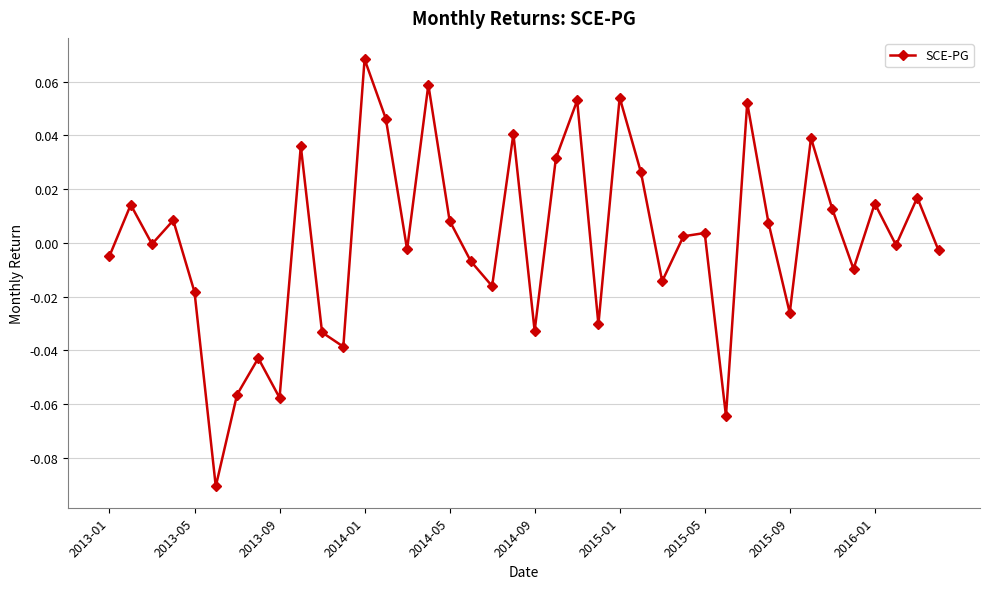

True or false: there are more than 0 points higher than both neighbors.

True